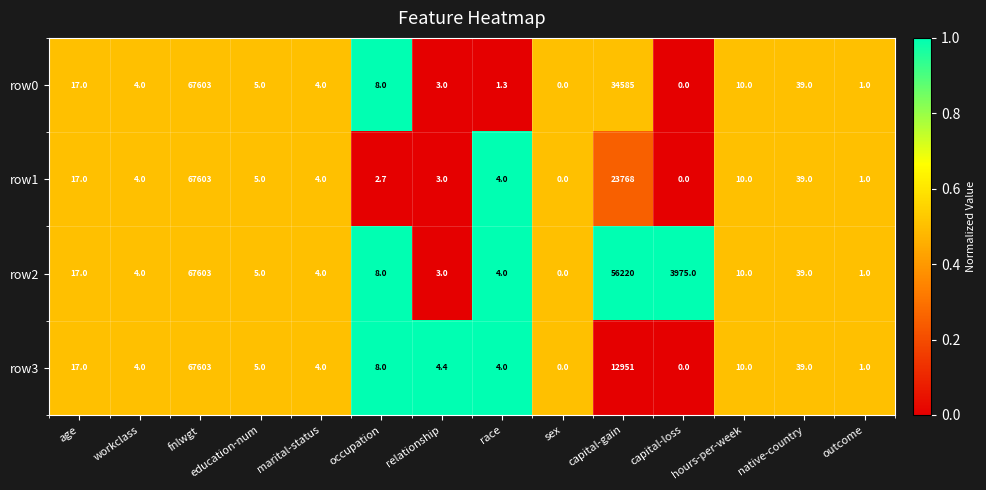

Which series changed the most between fnlwgt and capital-gain?

row3